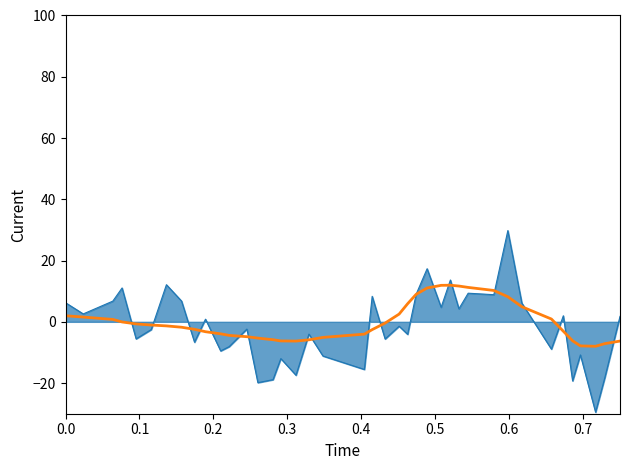

What is the greatest value displayed?

29.8